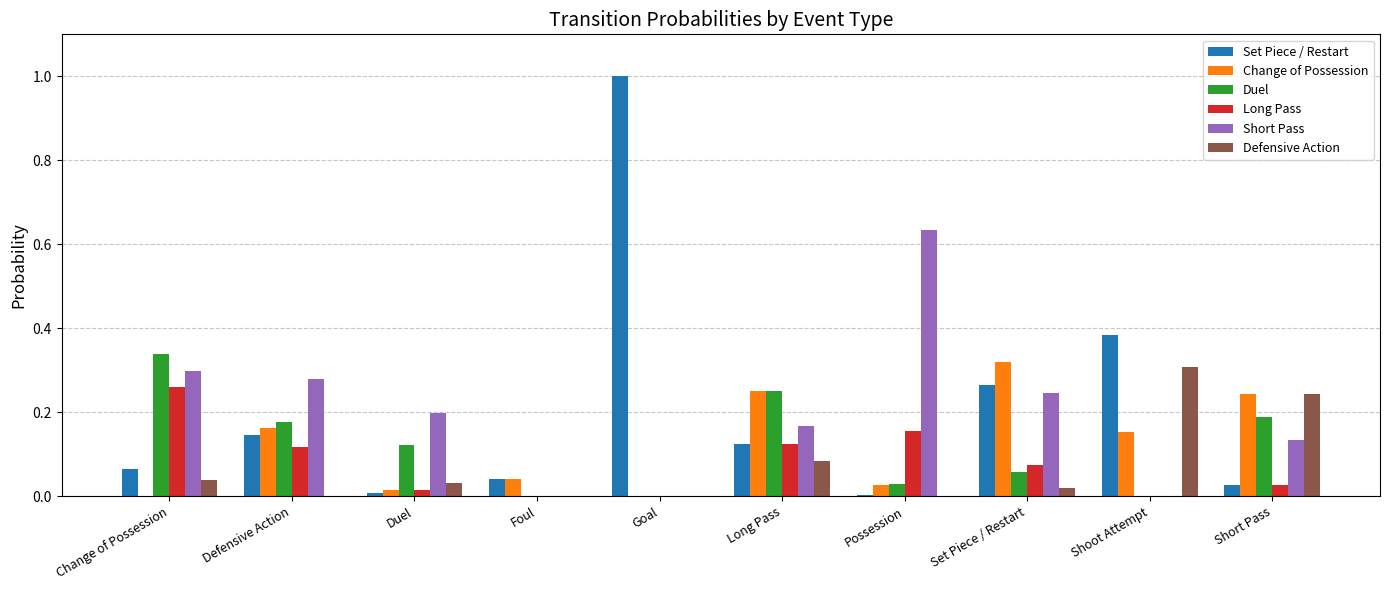

At which label does Change of Possession reach its peak?

Set Piece / Restart